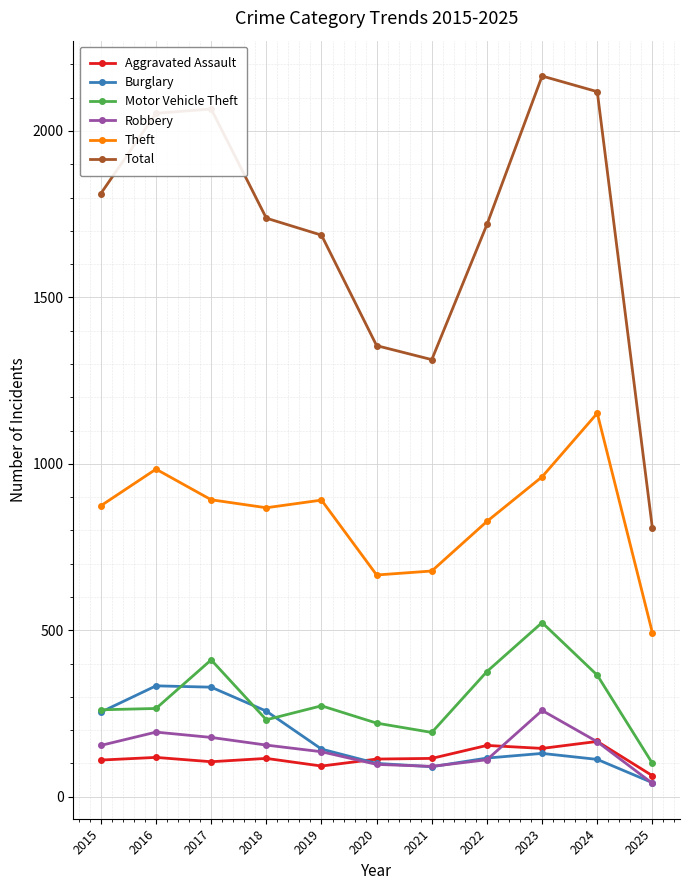

What is the value of the Total point at the 11th from the left?

806